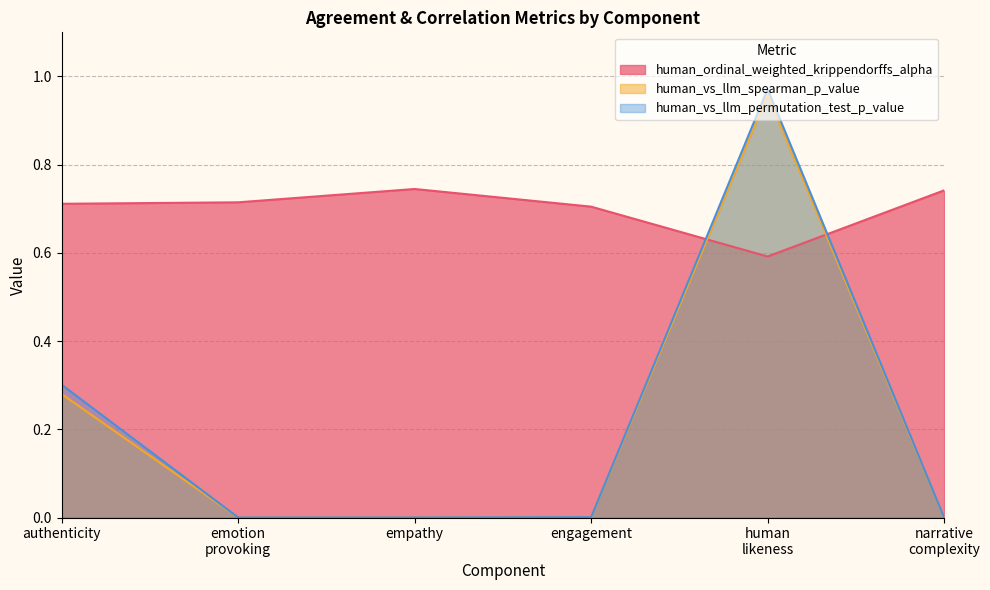

Which series has the widest spread of values?

human_vs_llm_permutation_test_p_value